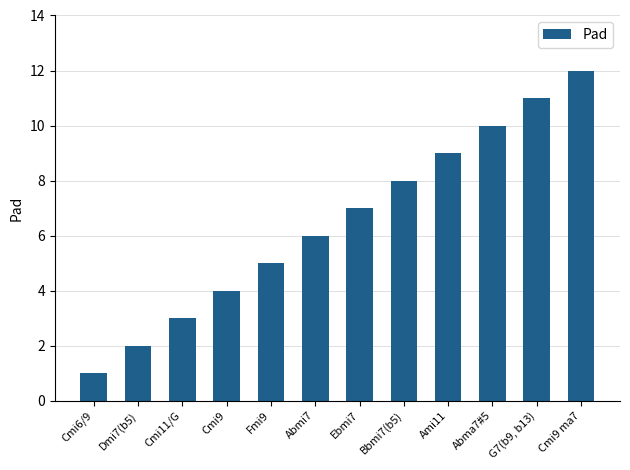

Reading left to right, transcribe all the data shown in this chart.

Cmi6/9=1	Dmi7(b5)=2	Cmi11/G=3	Cmi9=4	Fmi9=5	Abmi7=6	Ebmi7=7	Bbmi7(b5)=8	Ami11=9	Abma7#5=10	G7(b9, b13)=11	Cmi9 ma7=12